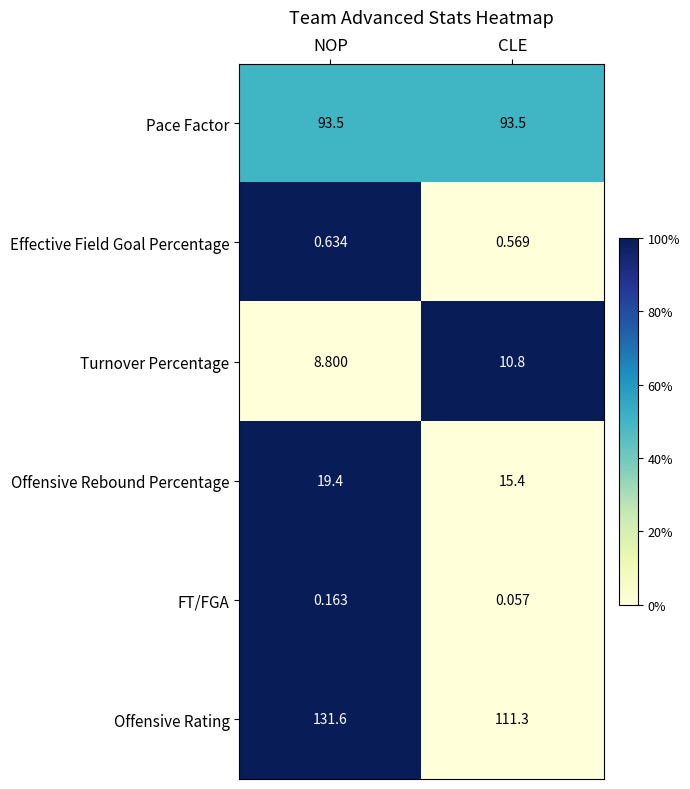

Which series has the largest range (max minus min)?

Offensive Rating